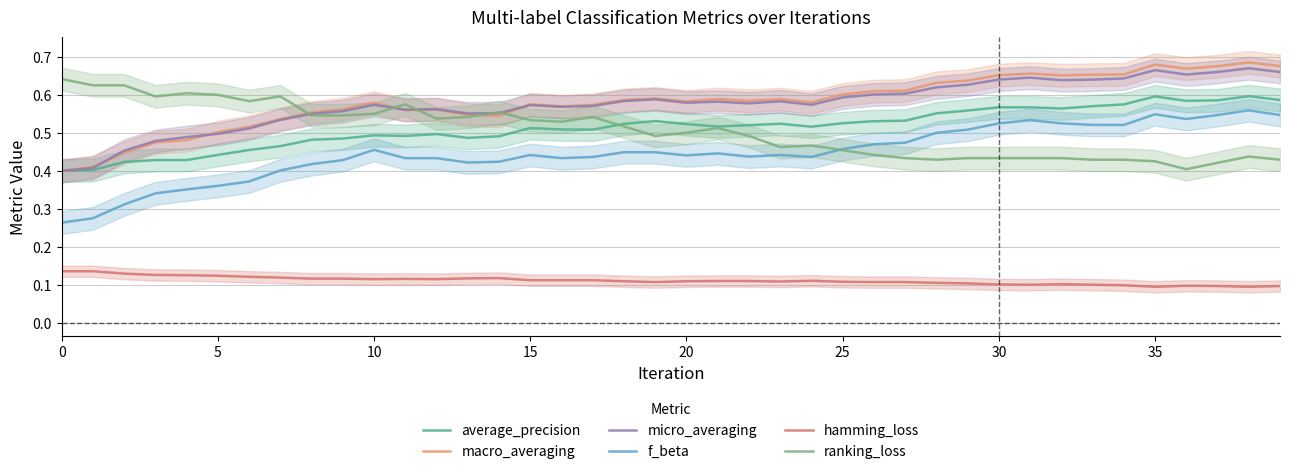

At which category does hamming_loss reach its first local valley?

10